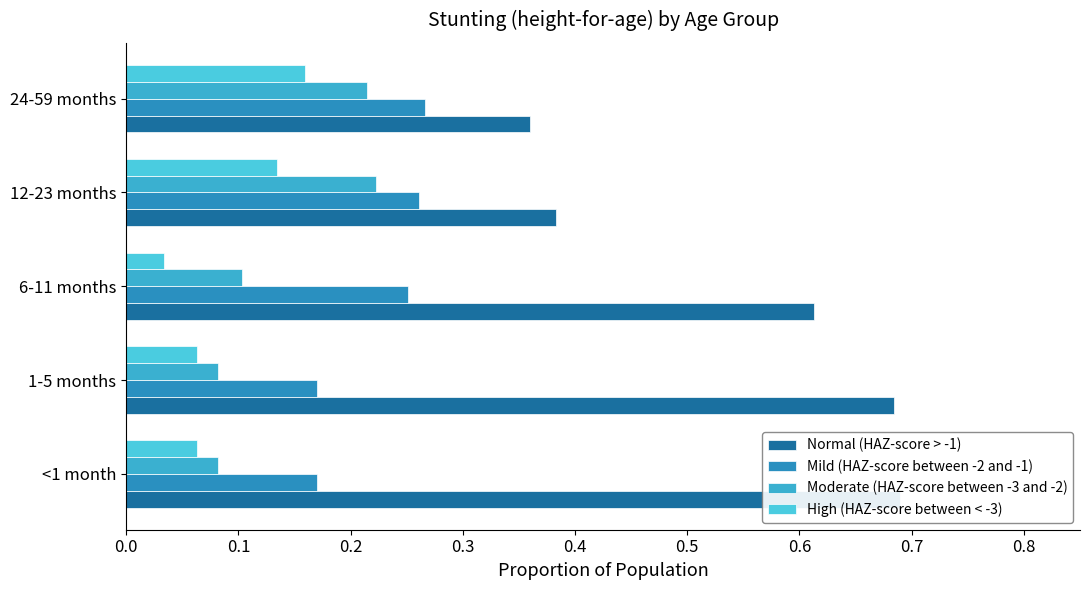

What are all the series names shown in the legend?

Normal (HAZ-score > -1), Mild (HAZ-score between -2 and -1), Moderate (HAZ-score between -3 and -2), High (HAZ-score between < -3)